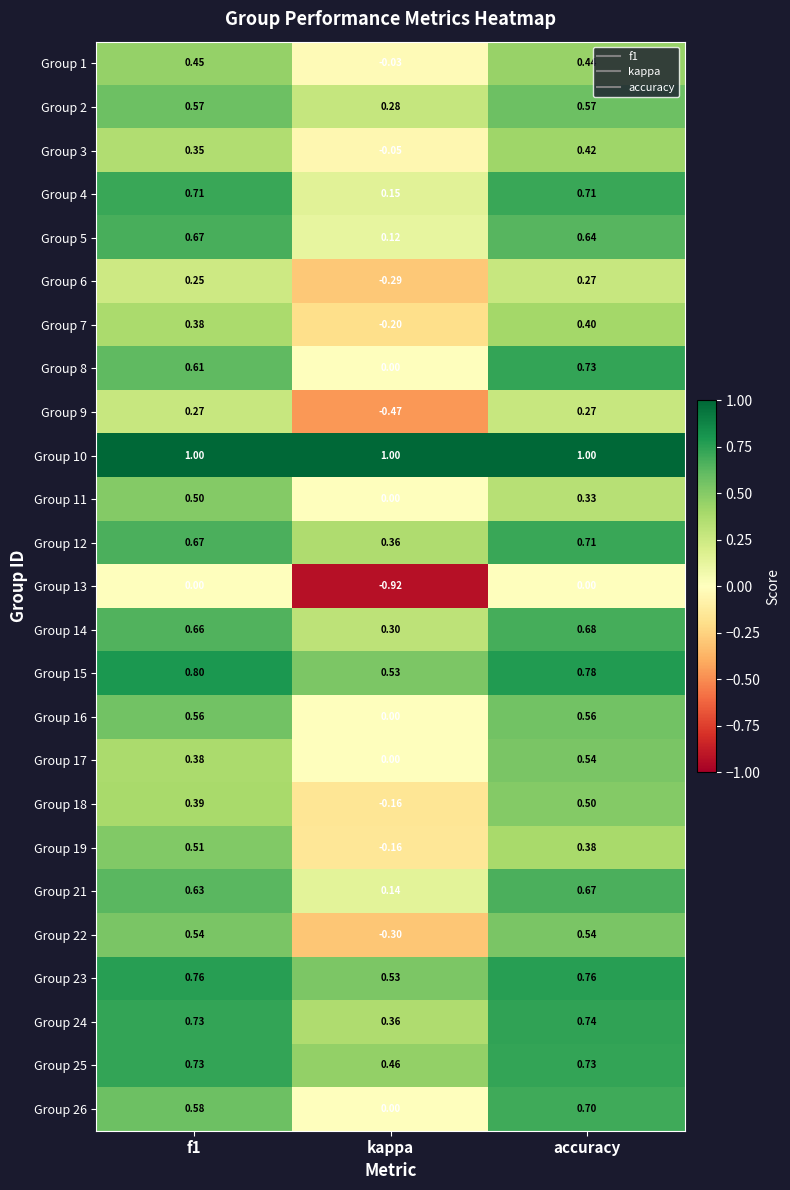

At which label is Group 1 closest to 0?

kappa